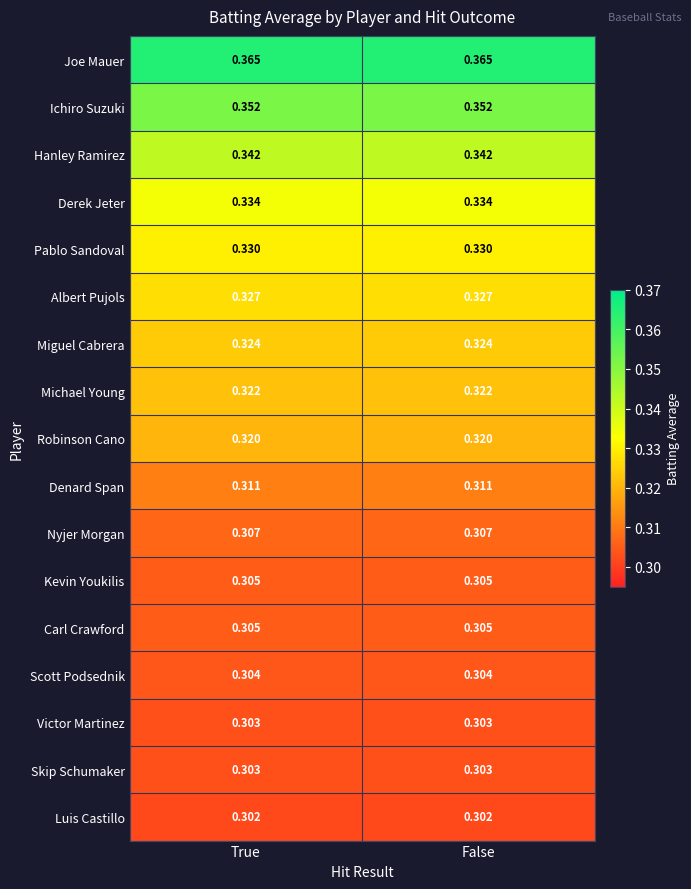

Reading right to left, extract all data points from this chart.

Joe Mauer: False=0.4	True=0.4
Ichiro Suzuki: False=0.4	True=0.4
Hanley Ramirez: False=0.3	True=0.3
Derek Jeter: False=0.3	True=0.3
Pablo Sandoval: False=0.3	True=0.3
Albert Pujols: False=0.3	True=0.3
Miguel Cabrera: False=0.3	True=0.3
Michael Young: False=0.3	True=0.3
Robinson Cano: False=0.3	True=0.3
Denard Span: False=0.3	True=0.3
Nyjer Morgan: False=0.3	True=0.3
Kevin Youkilis: False=0.3	True=0.3
Carl Crawford: False=0.3	True=0.3
Scott Podsednik: False=0.3	True=0.3
Victor Martinez: False=0.3	True=0.3
Skip Schumaker: False=0.3	True=0.3
Luis Castillo: False=0.3	True=0.3